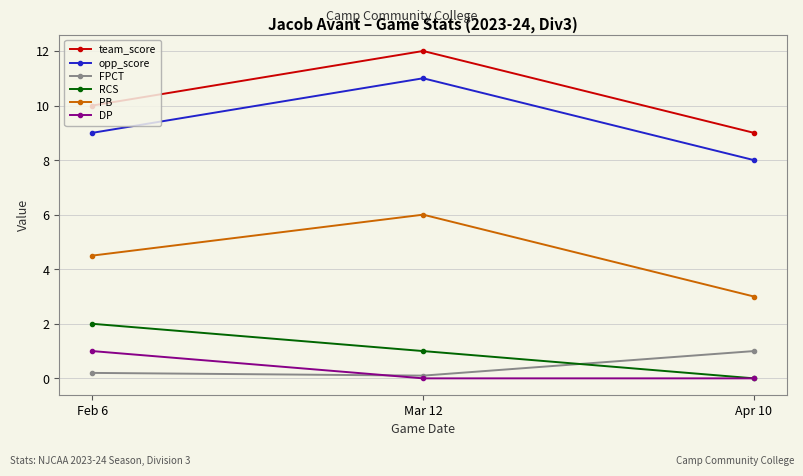

How many distinct data groups are displayed?

6